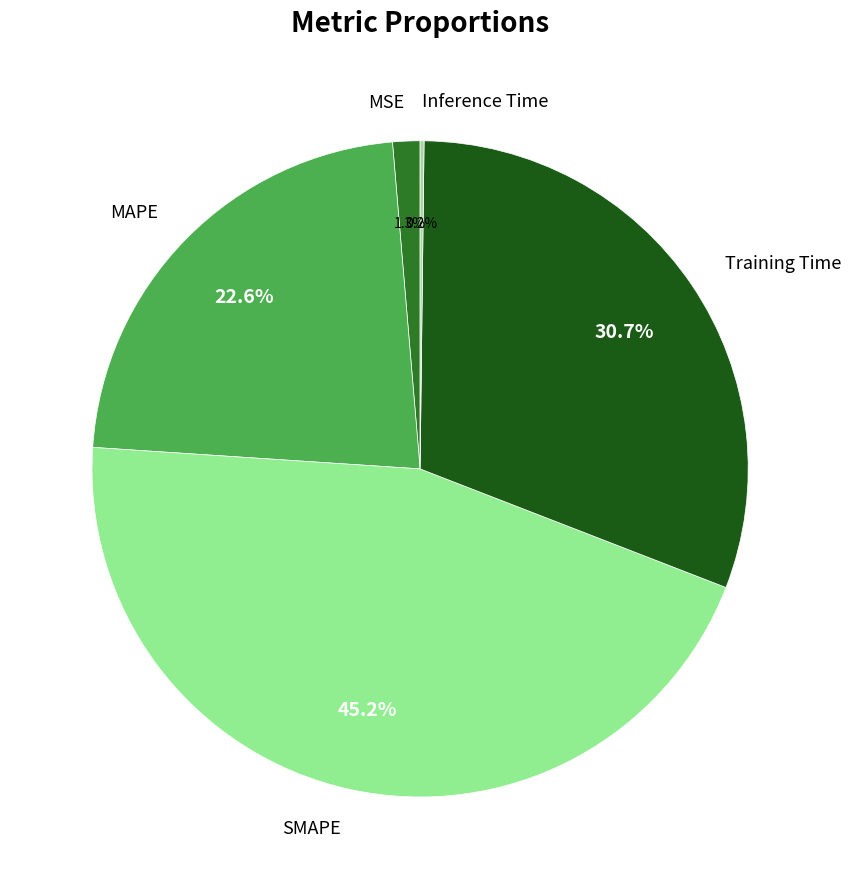

Which slice is the largest?

SMAPE